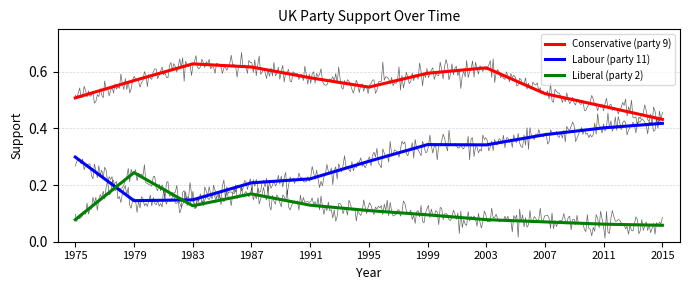

The value of Liberal (party 2) at 2003 is 0.1. True or false?

True